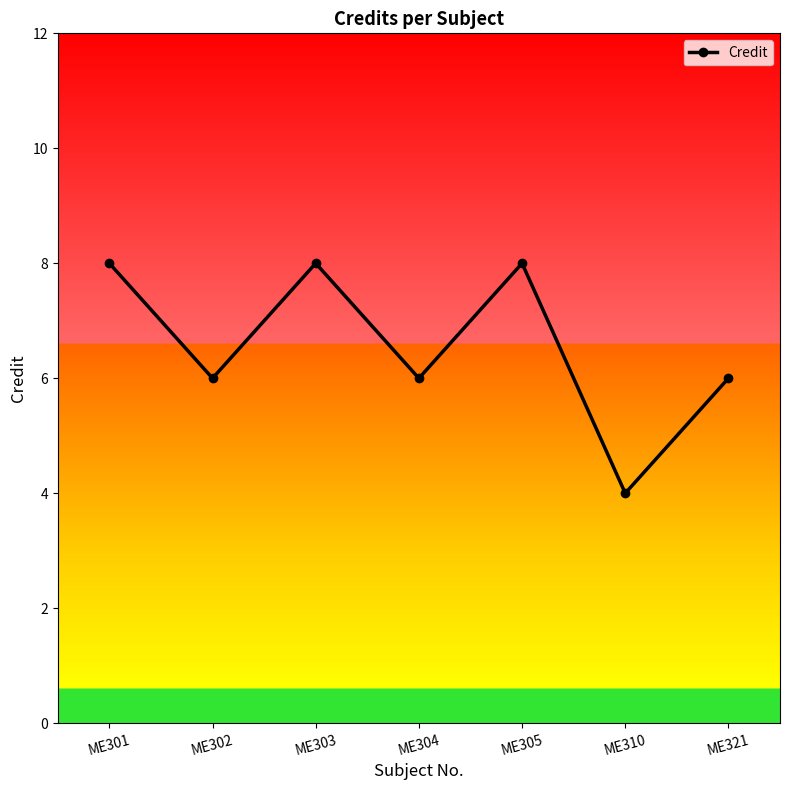

How many series are shown in this chart?

1